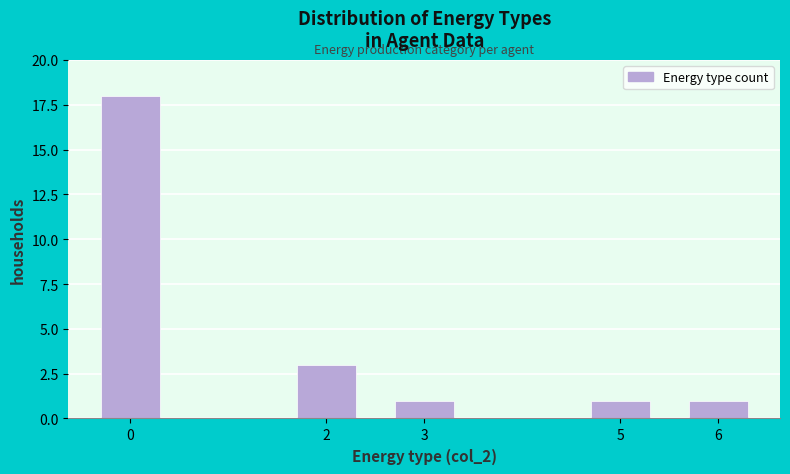

Reading left to right, transcribe all the data shown in this chart.

18	3	1	1	1